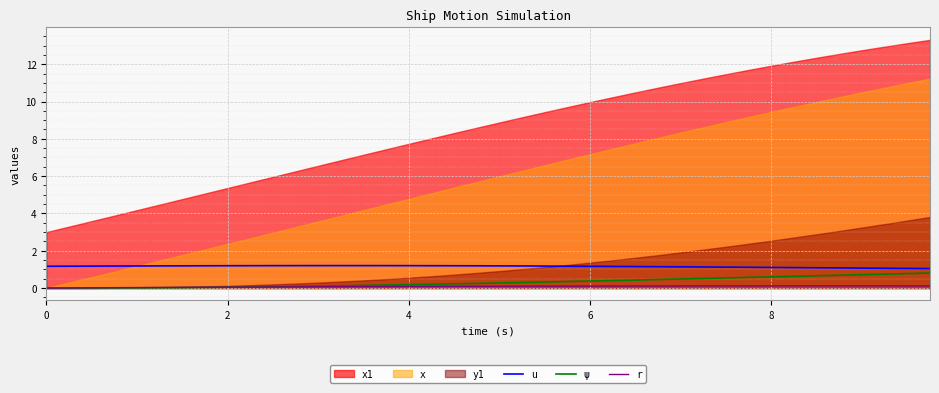

What is the maximum value for ψ?

0.8